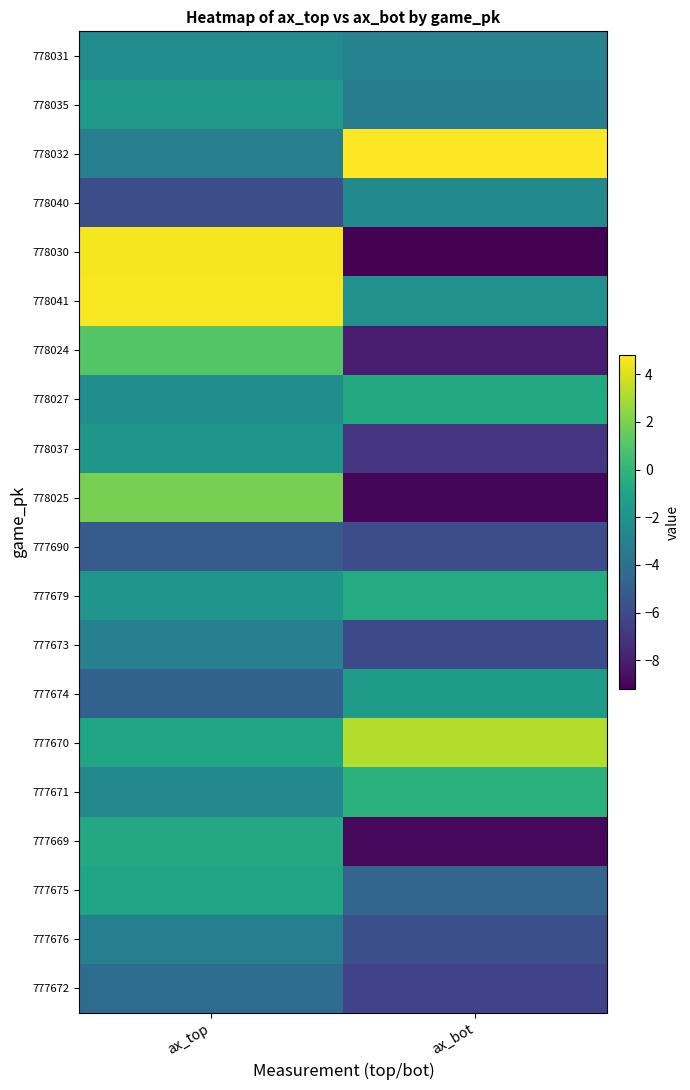

What is the sum of the 777670 values at ax_top and ax_bot?

2.2